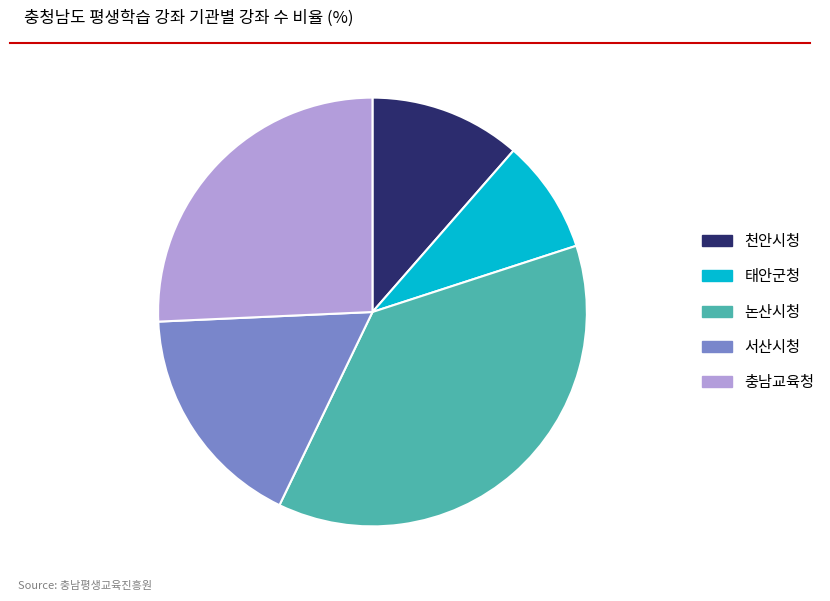

Rank the categories by value from highest to lowest.

논산시청, 충남교육청, 서산시청, 천안시청, 태안군청